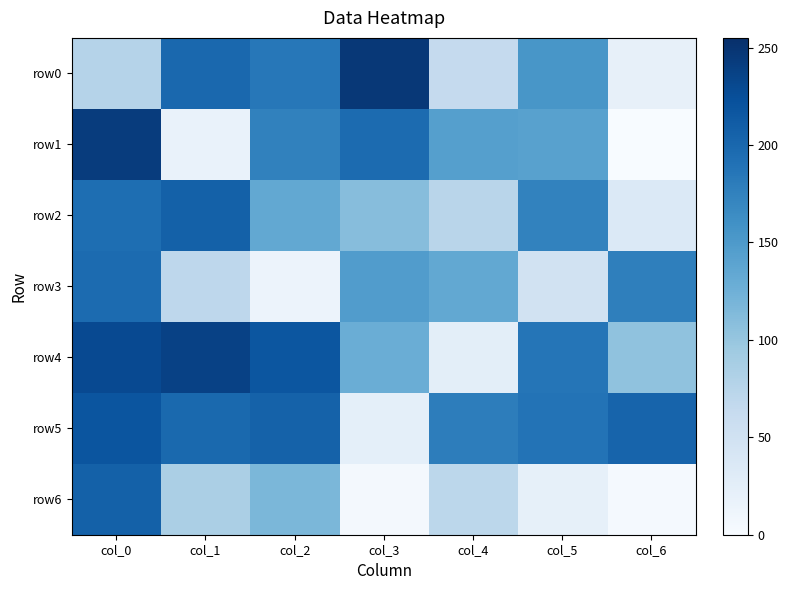

Which series has the largest total across all categories?

row5